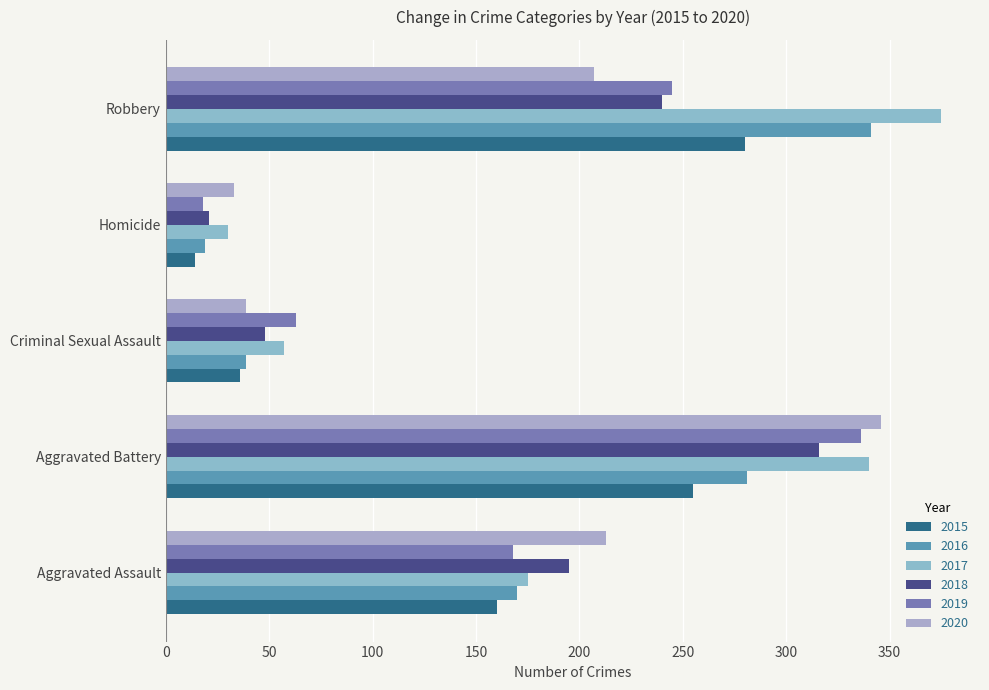

Which series changed the most between Aggravated Assault and Homicide?

2020